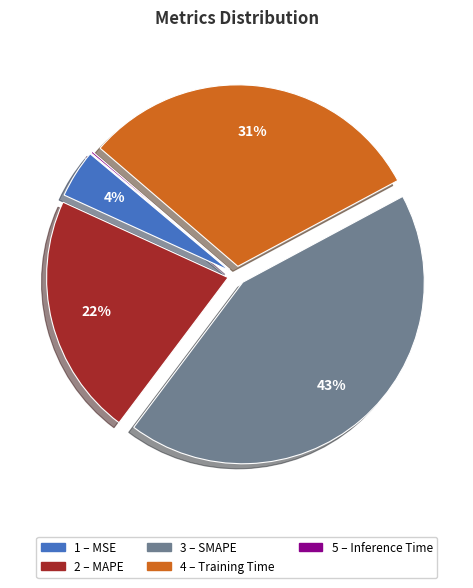

Does any single category account for the majority?

No